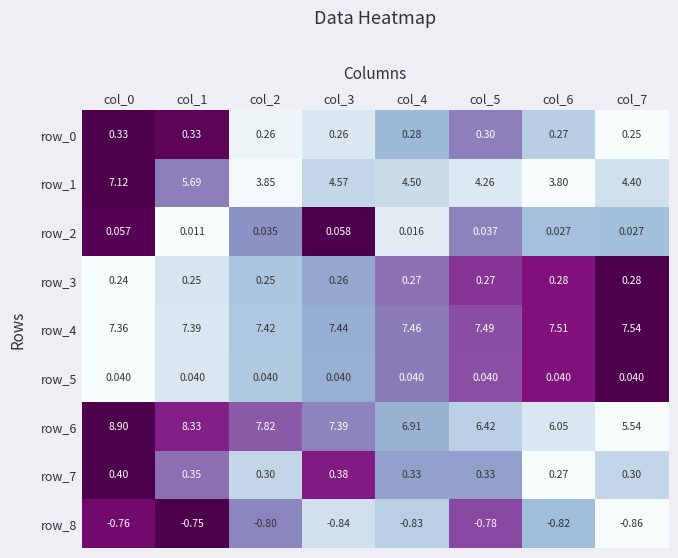

What is the difference between the highest and lowest values at col_4?

8.3